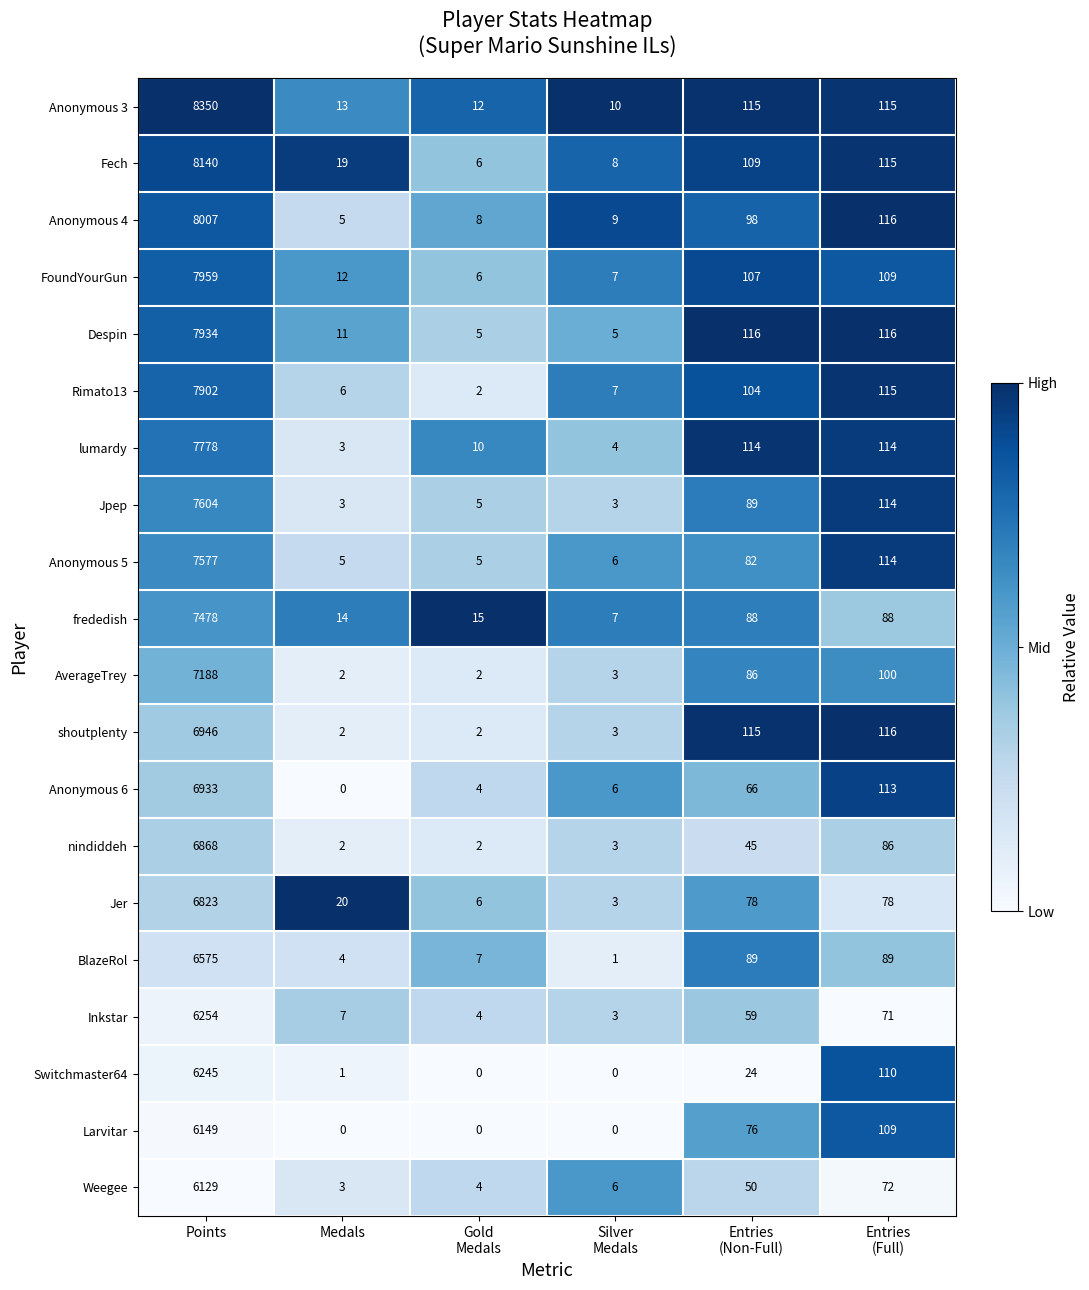

What is the greatest value displayed?

8350